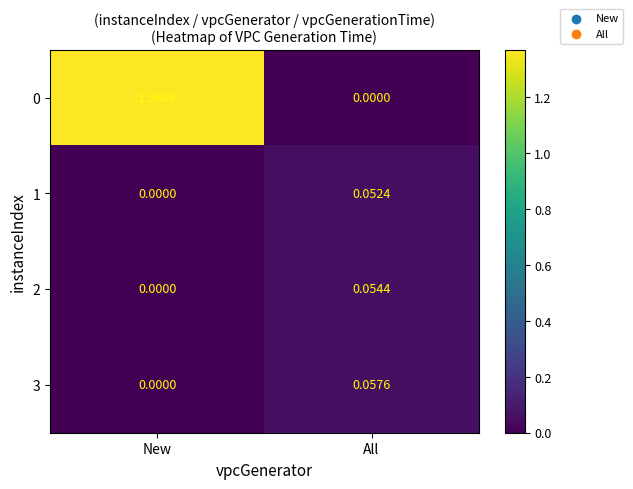

List the labels in order of 0 value, smallest first.

All, New